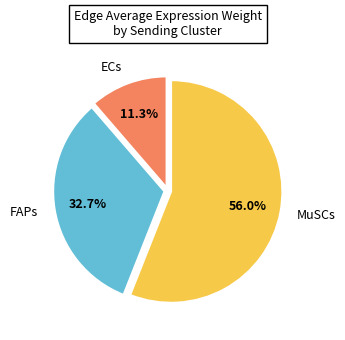

What is the largest slice in the pie chart?

MuSCs